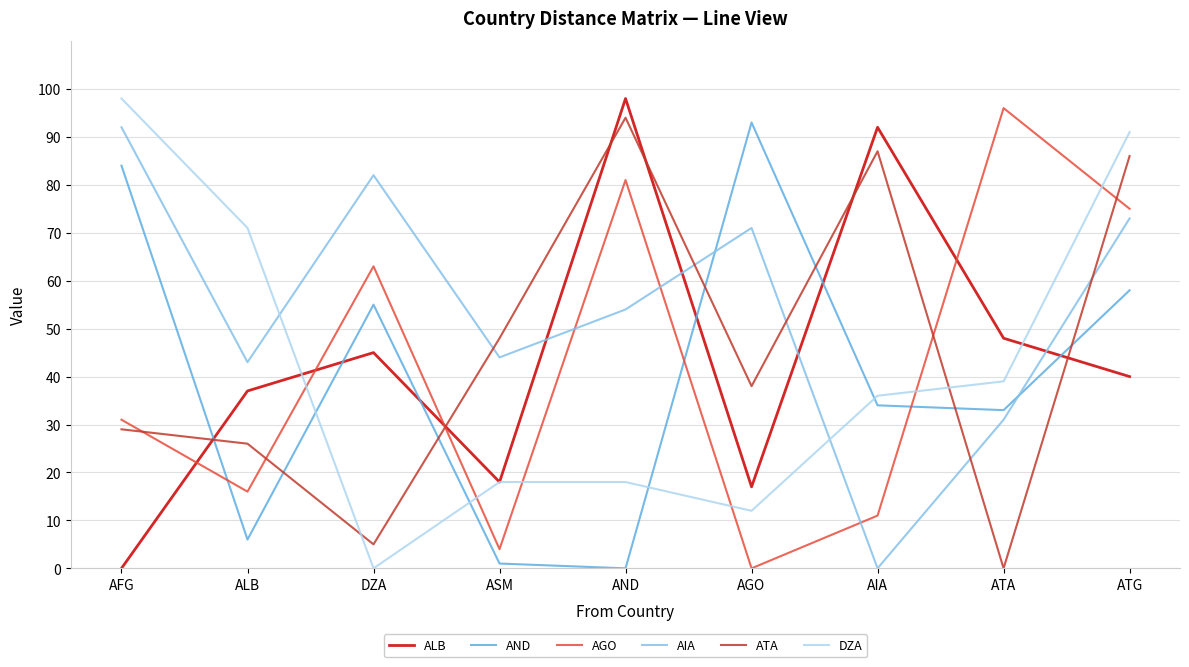

Reading right to left, transcribe all the data shown in this chart.

ALB: ATG=40	ATA=48	AIA=92	AGO=17	AND=98	ASM=18	DZA=45	ALB=37	AFG=0
AND: ATG=58	ATA=33	AIA=34	AGO=93	AND=0	ASM=1	DZA=55	ALB=6	AFG=84
AGO: ATG=75	ATA=96	AIA=11	AGO=0	AND=81	ASM=4	DZA=63	ALB=16	AFG=31
AIA: ATG=73	ATA=31	AIA=0	AGO=71	AND=54	ASM=44	DZA=82	ALB=43	AFG=92
ATA: ATG=86	ATA=0	AIA=87	AGO=38	AND=94	ASM=48	DZA=5	ALB=26	AFG=29
DZA: ATG=91	ATA=39	AIA=36	AGO=12	AND=18	ASM=18	DZA=0	ALB=71	AFG=98